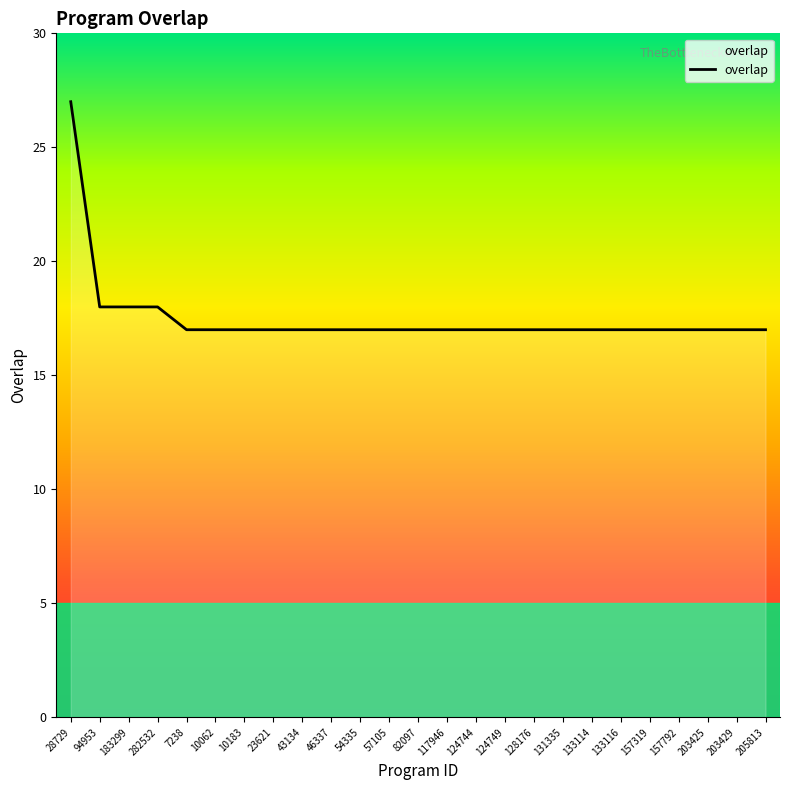

What is the ratio of the value at 10183 to the value at 157792?

1.0